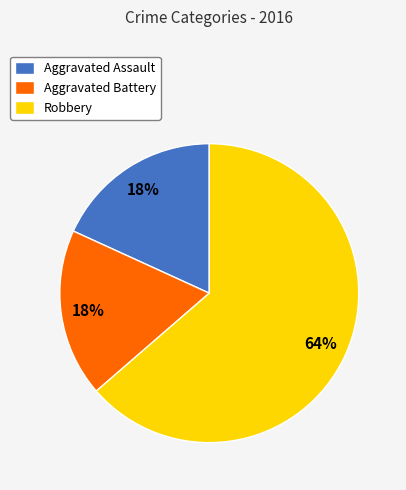

Is Aggravated Assault the majority of the pie?

No